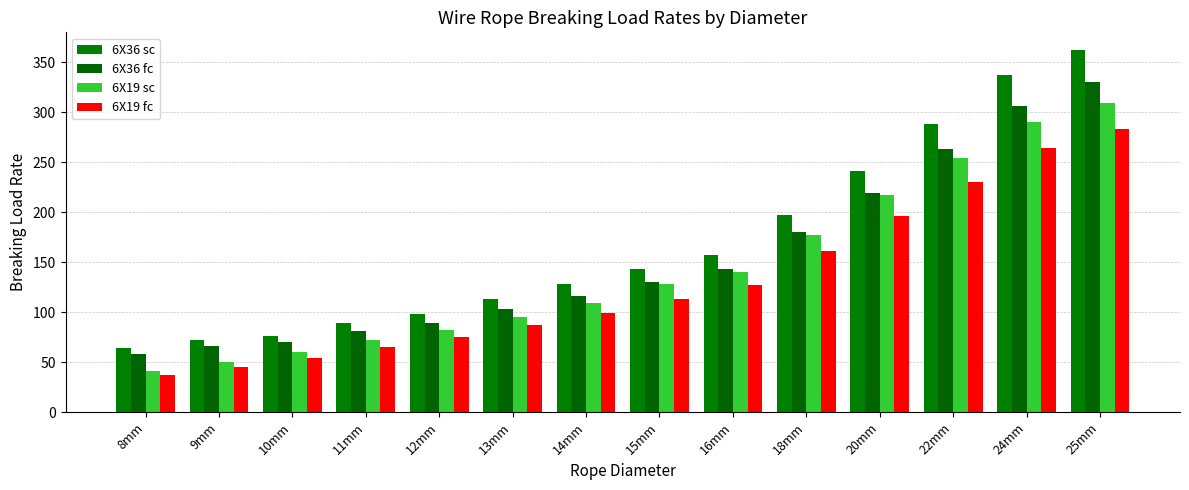

What is the sum of the 6X36 sc values at 10mm and 13mm?

190.0